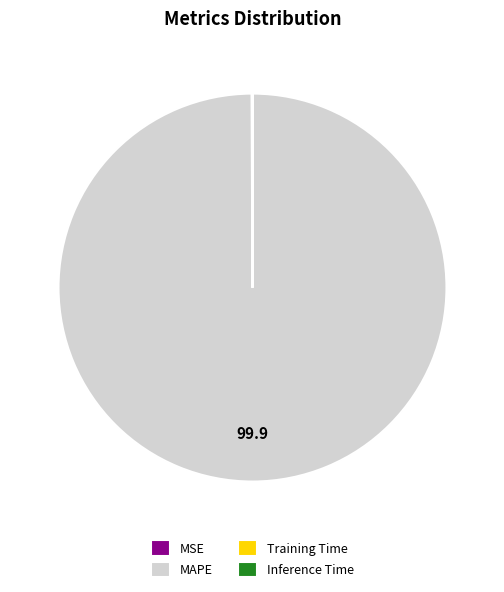

Which slice is the largest?

MAPE